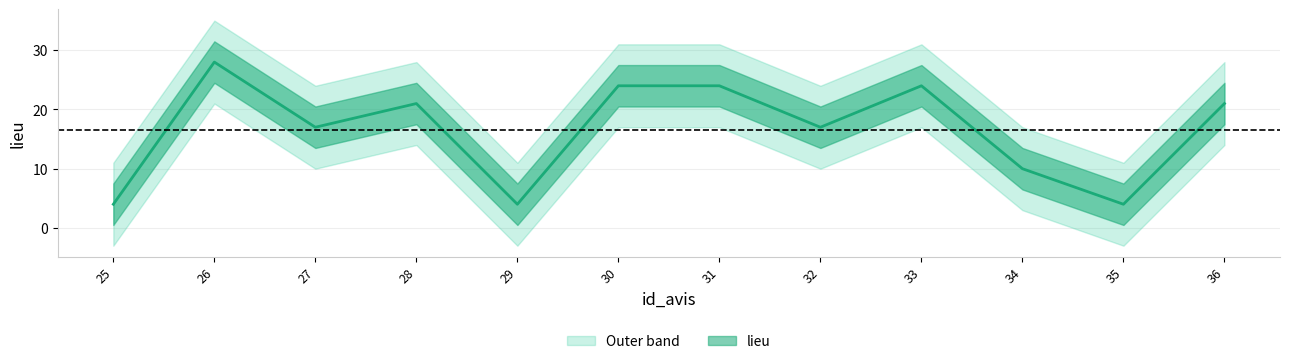

At which label does the data first exceed 21?

26